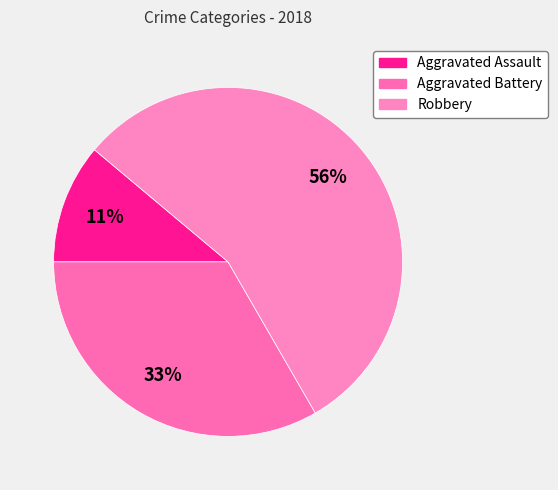

Combined, do Aggravated Battery and Robbery account for over 50%?

Yes